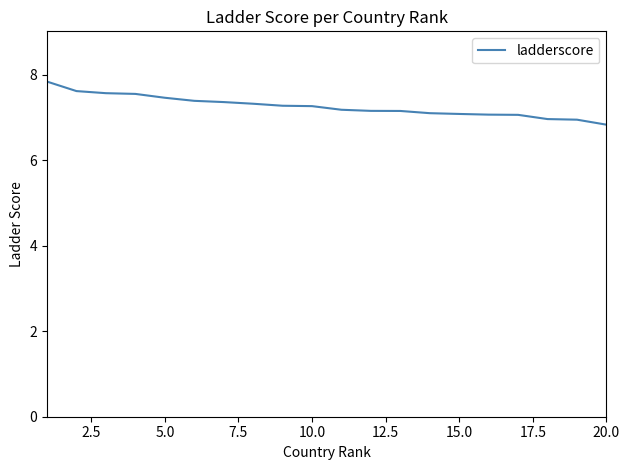

What is the difference between the maximum and minimum values?

1.0